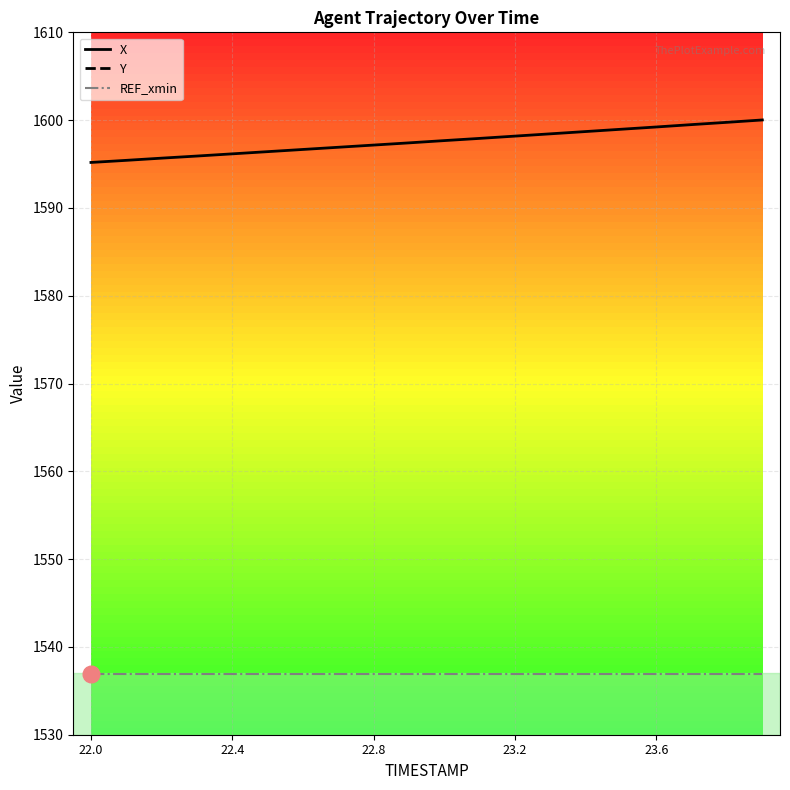

Reading left to right, transcribe all the data shown in this chart.

X: 1595.2	1595.4	1595.7	1595.9	1596.2	1596.4	1596.7	1596.9	1597.2	1597.4	1597.7	1597.9	1598.2	1598.4	1598.7	1599.0	1599.2	1599.5	1599.8	1600.0
Y: 191.4	191.9	192.5	193.0	193.6	194.1	194.7	195.3	195.8	196.4	196.9	197.5	198.0	198.6	199.1	199.7	200.2	200.8	201.3	201.9
REF_xmin: 1536.9	1536.9	1536.9	1536.9	1536.9	1536.9	1536.9	1536.9	1536.9	1536.9	1536.9	1536.9	1536.9	1536.9	1536.9	1536.9	1536.9	1536.9	1536.9	1536.9